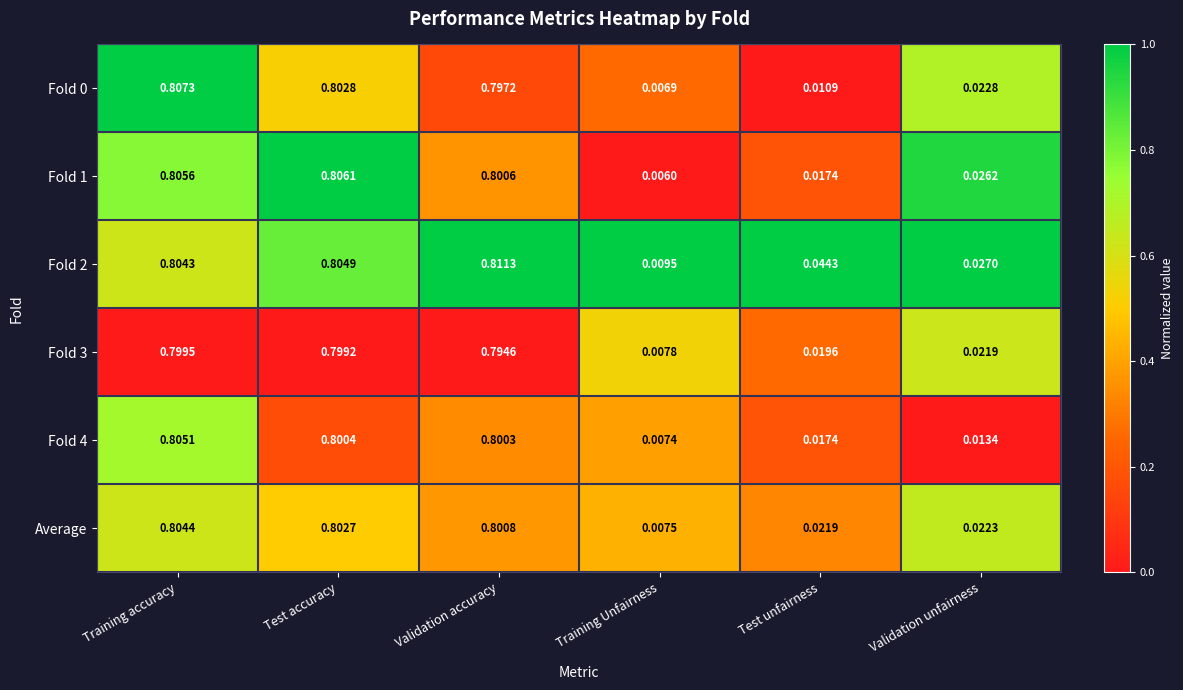

At which category is the sum across all series the highest?

Training accuracy